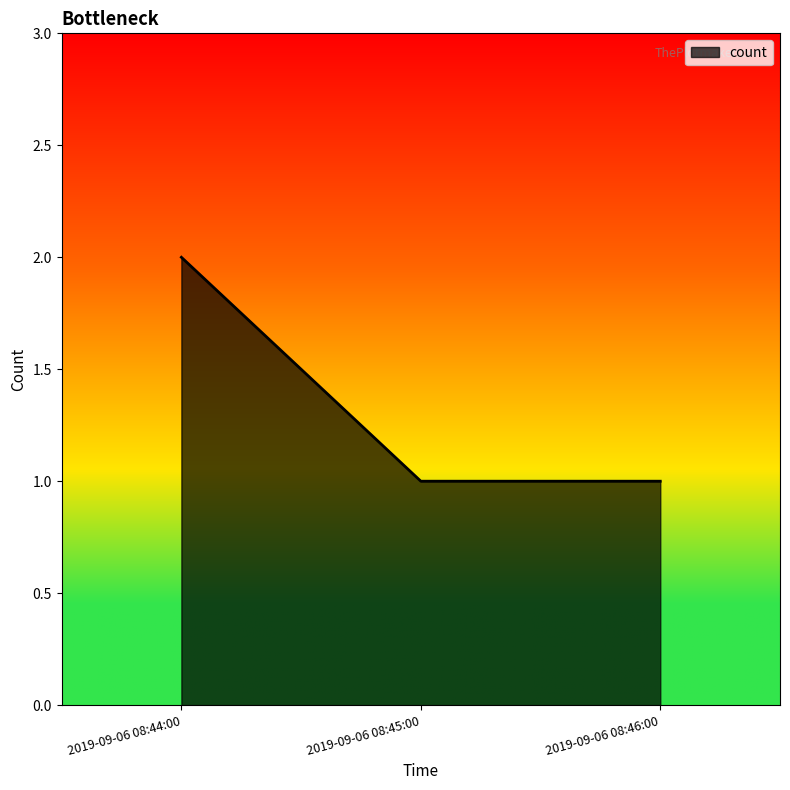

What is the sum of all values?

4